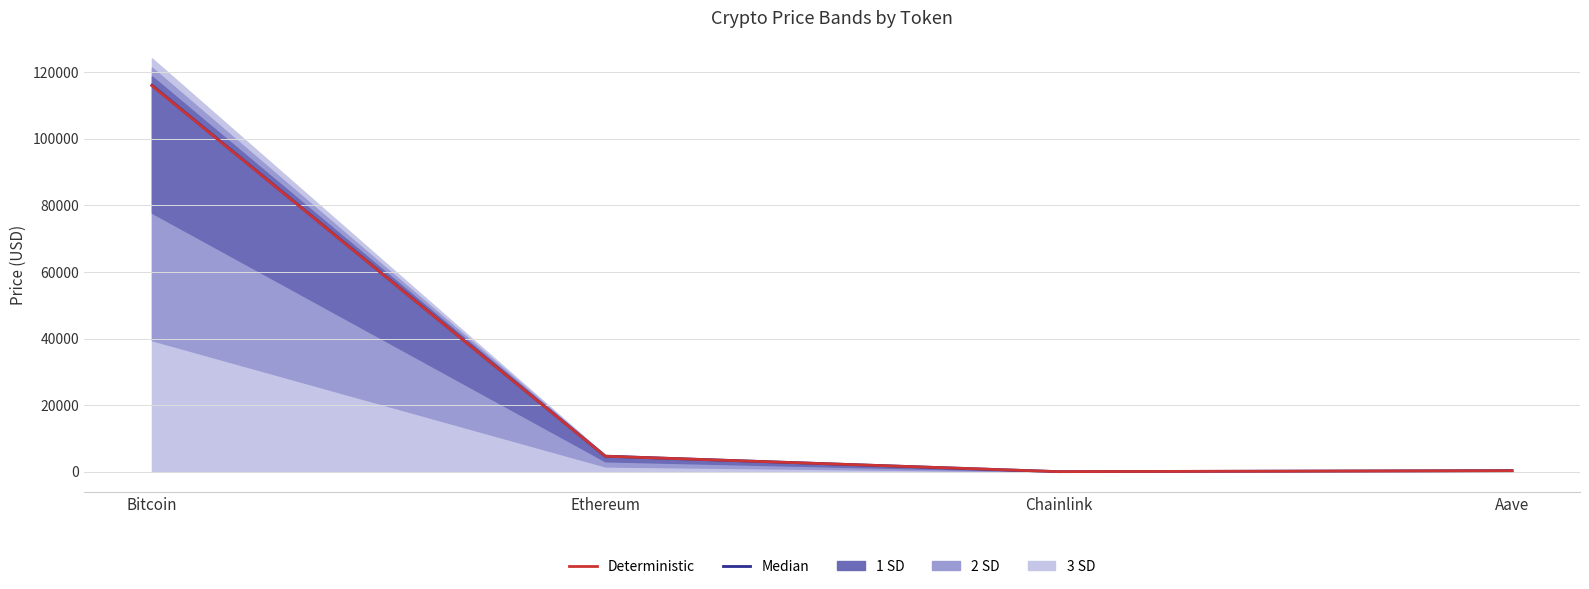

What is the spread (max minus min) of values at Bitcoin?

99.0